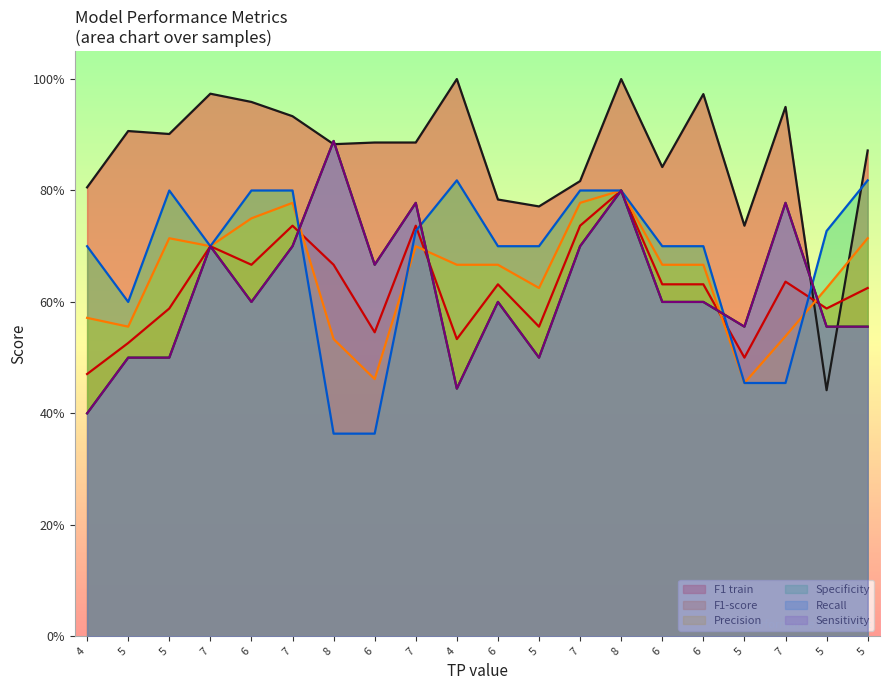

At which label does Recall reach its minimum?

4